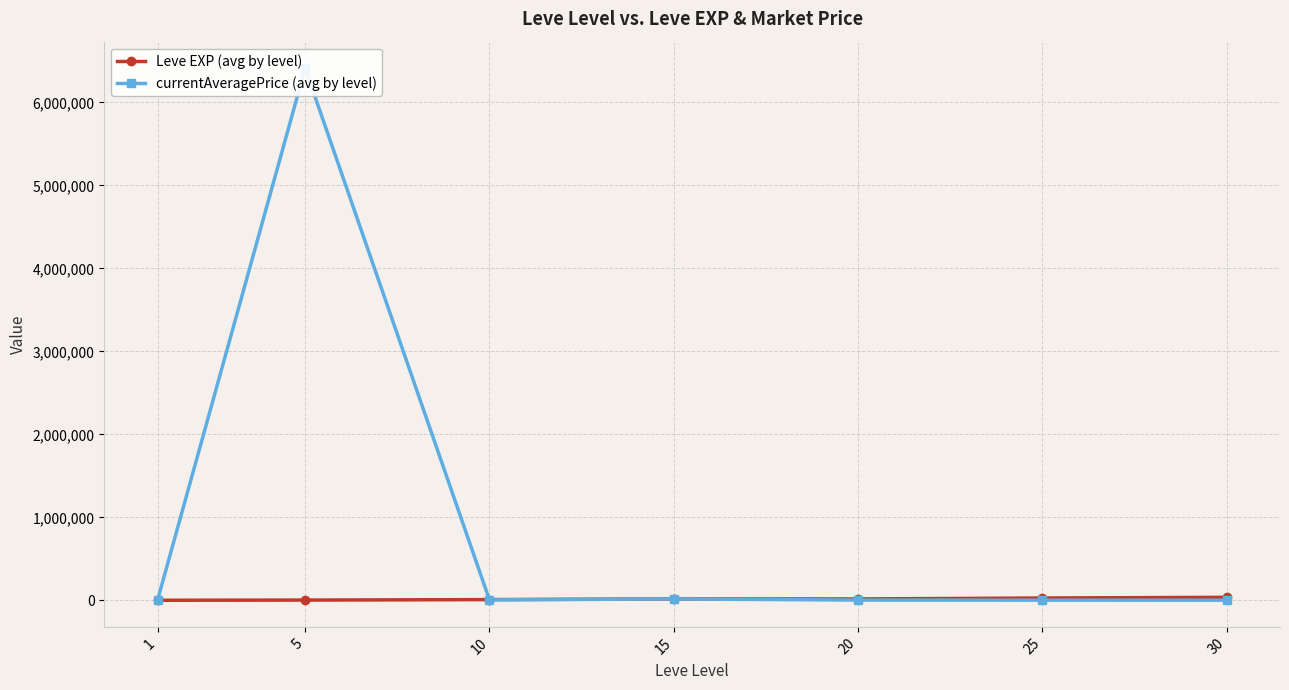

How many data points in Leve EXP (avg by level) are less than 16865?

3